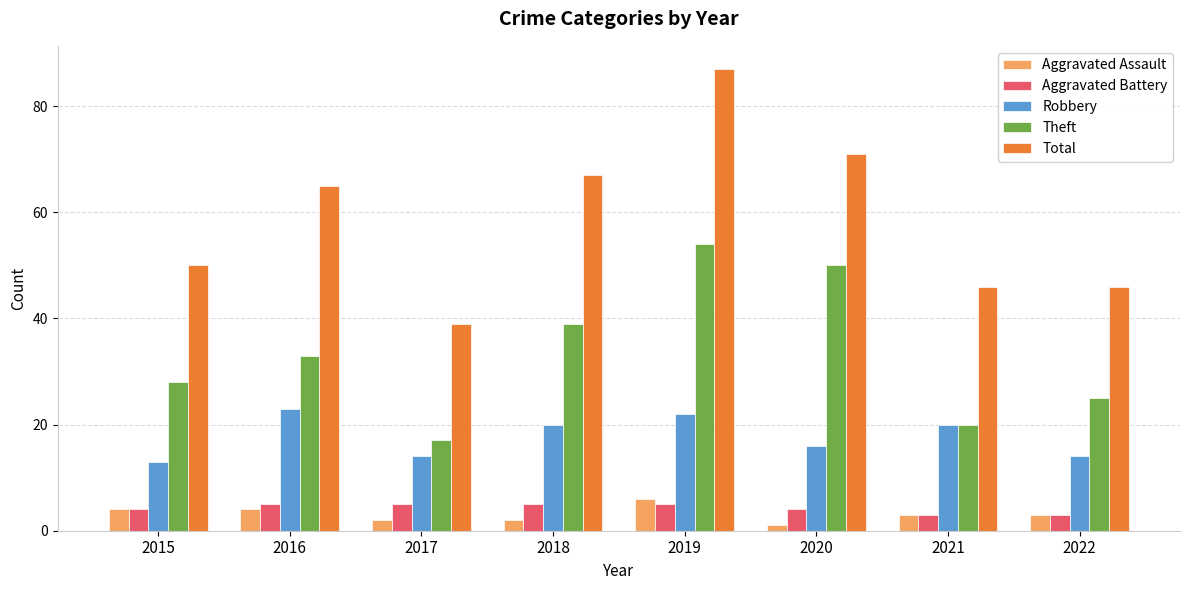

Reading left to right, list all the values displayed in this chart.

Aggravated Assault: 4	4	2	2	6	1	3	3
Aggravated Battery: 4	5	5	5	5	4	3	3
Robbery: 13	23	14	20	22	16	20	14
Theft: 28	33	17	39	54	50	20	25
Total: 50	65	39	67	87	71	46	46